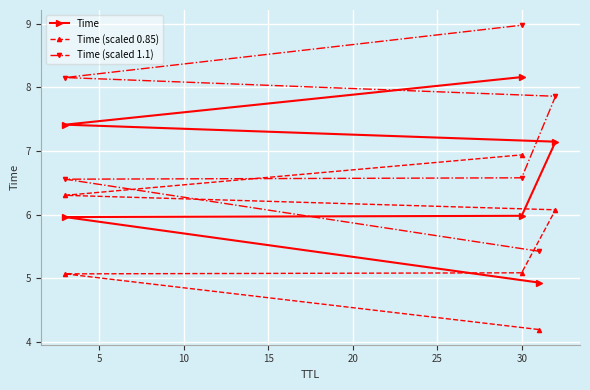

What is the spread (max minus min) of values at 15?

1.8